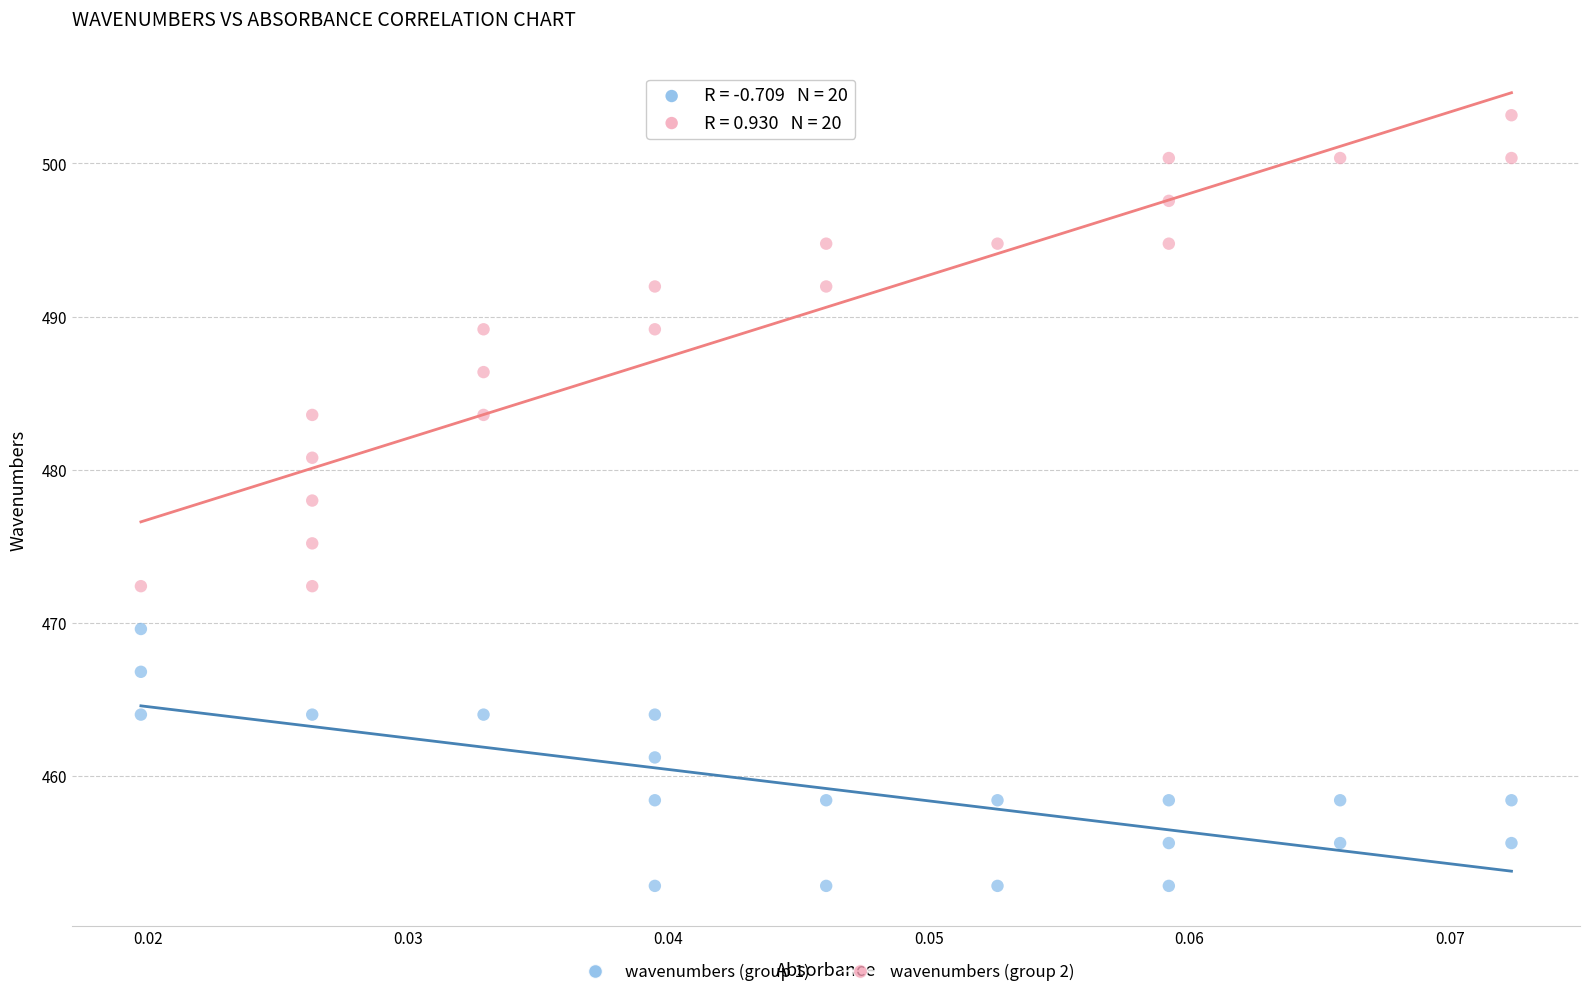

Which series reaches the minimum Y coordinate?

wavenumbers (group 1)